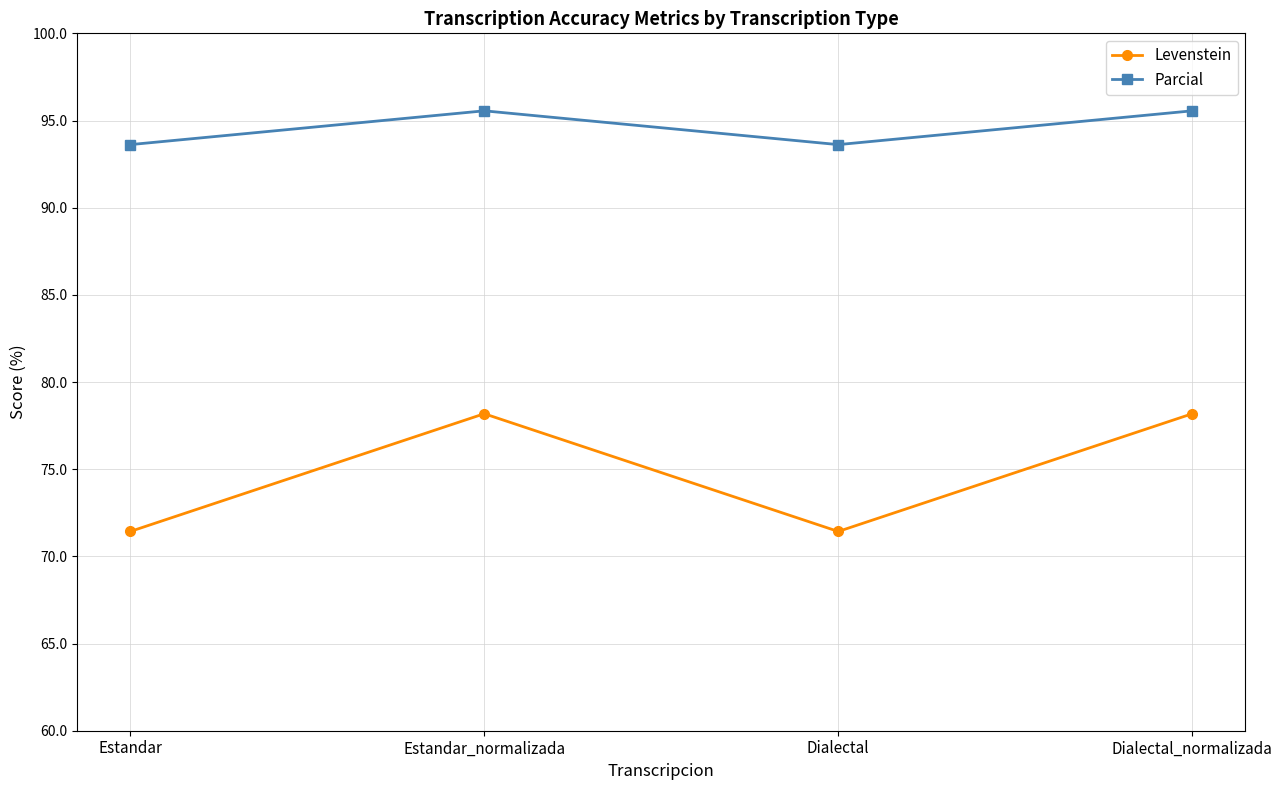

What is the average value of the Parcial series?

94.6